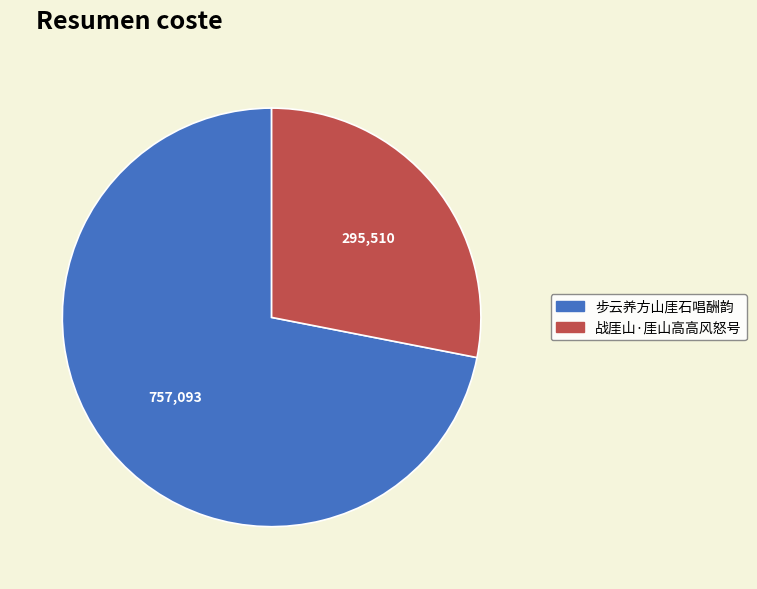

Does 战厓山·厓山高高风怒号 represent more than half of the total?

No